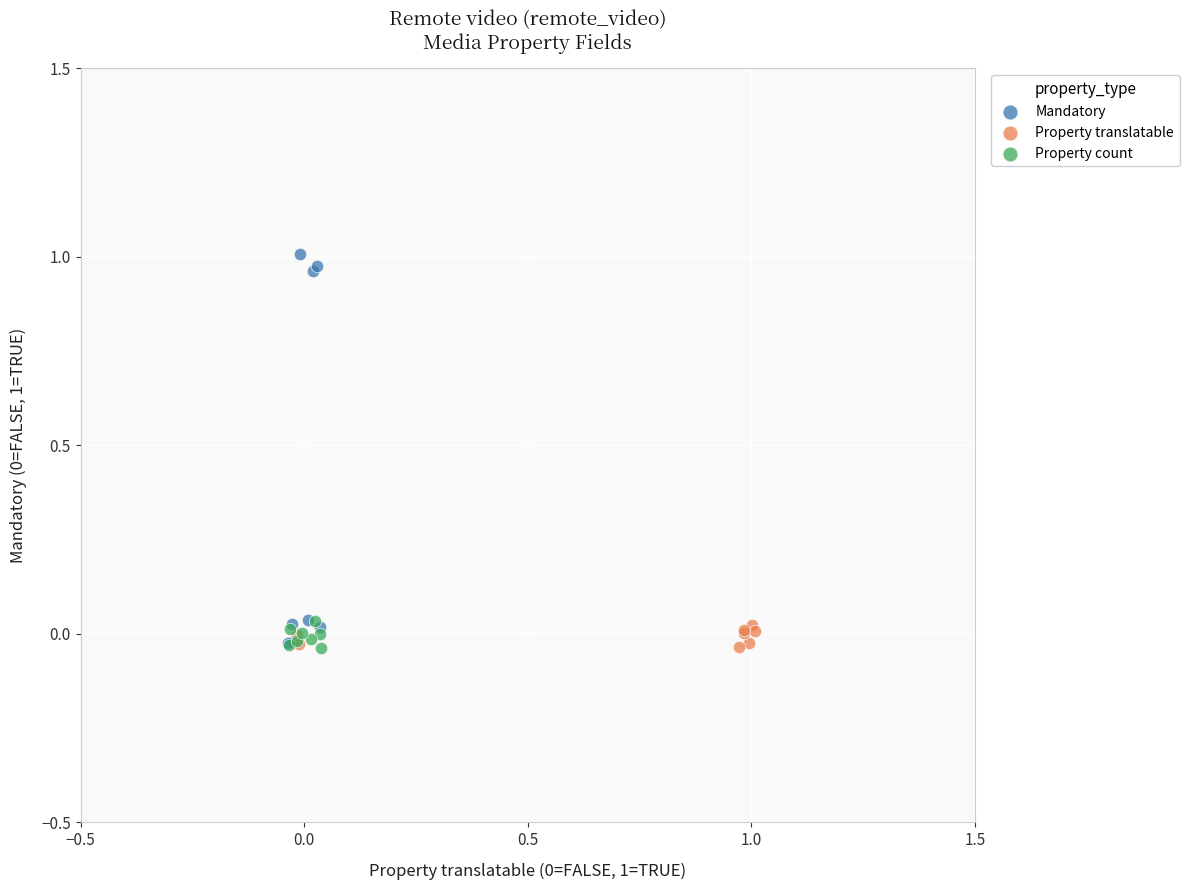

Which series has the largest Y range (max minus min)?

Mandatory